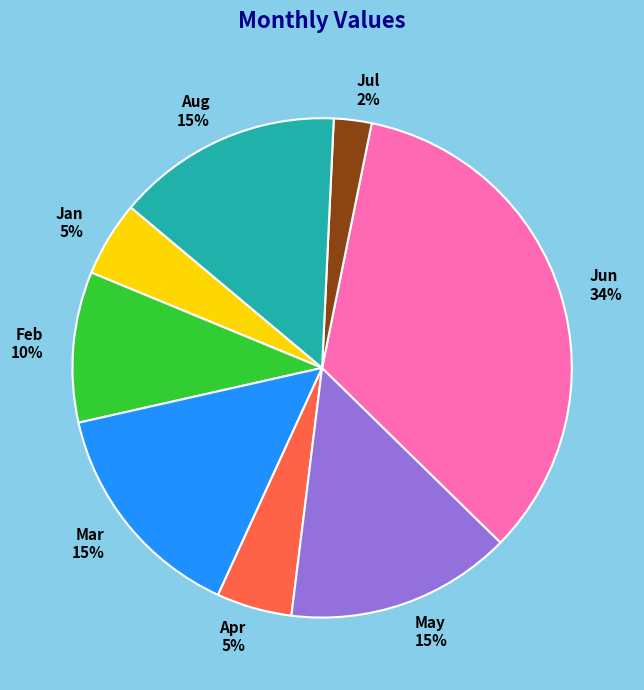

To the nearest percent, what is the difference between the largest and smallest slice percentages?

32%